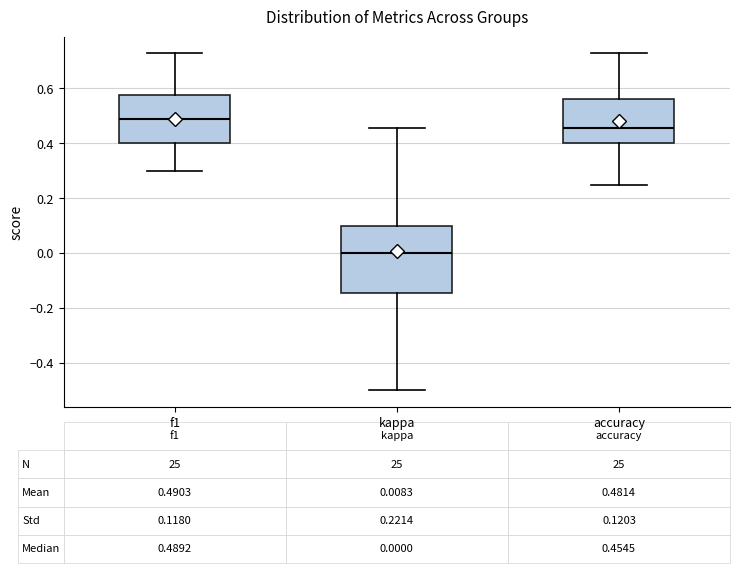

Comparing the boxes themselves (not the whiskers), which one is the tallest?

kappa